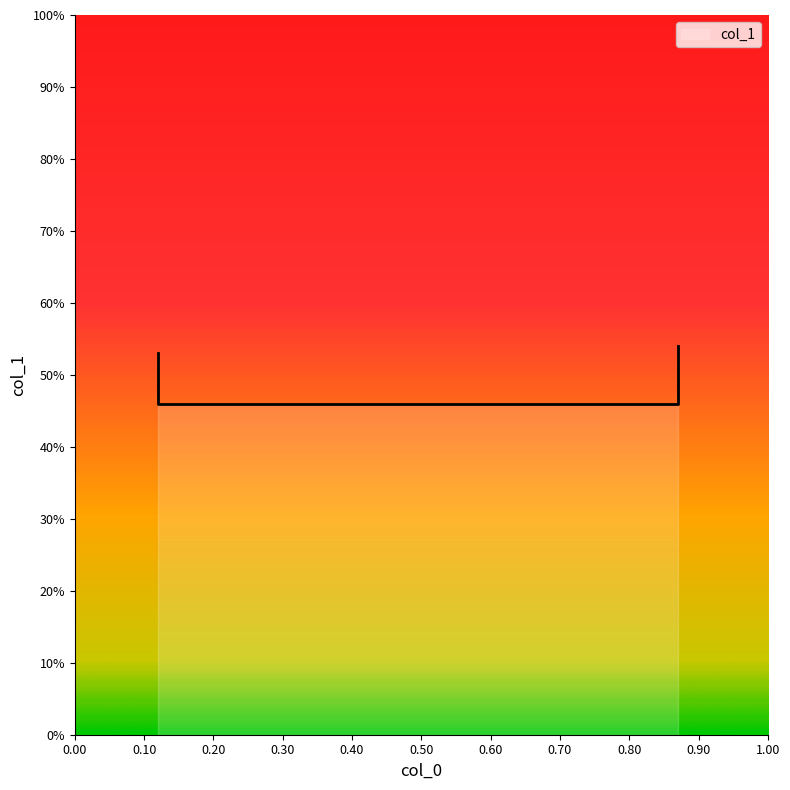

Rank the categories by value from lowest to highest.

0.12, 0.87, 0.12, 0.87